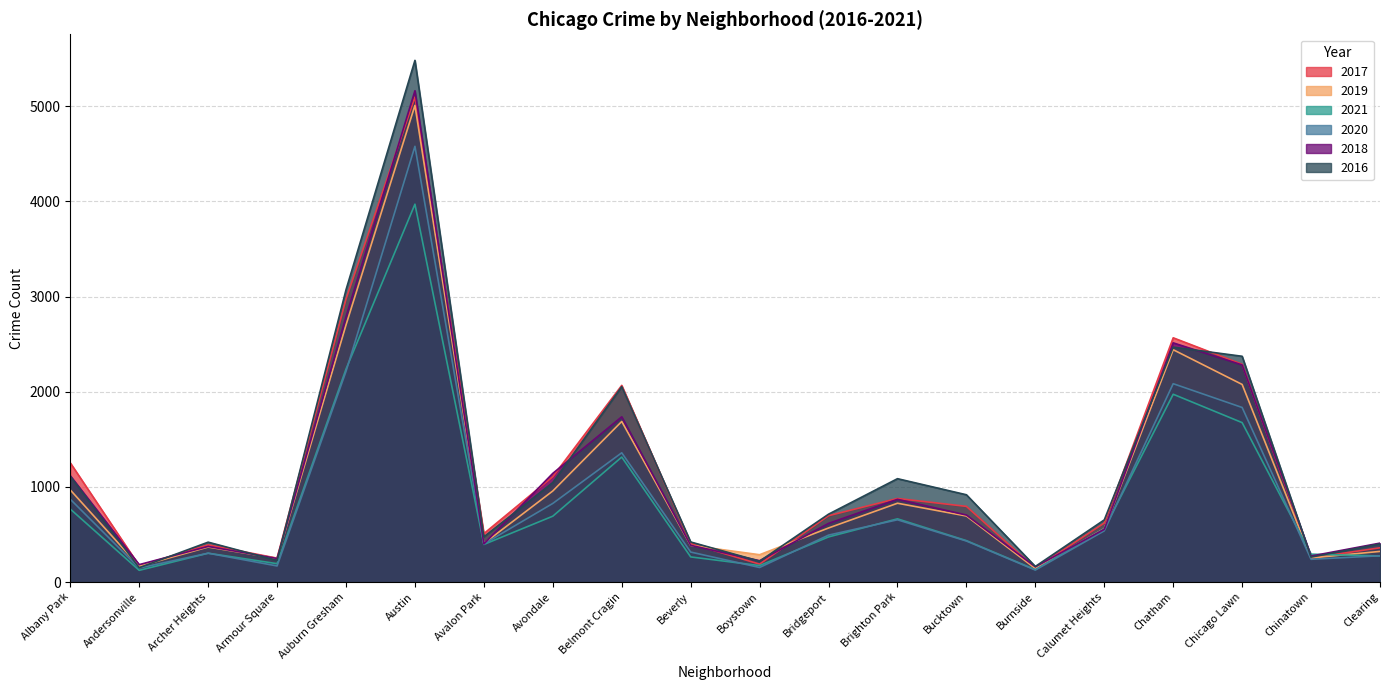

How many data points in 2016 are less than 713?

10